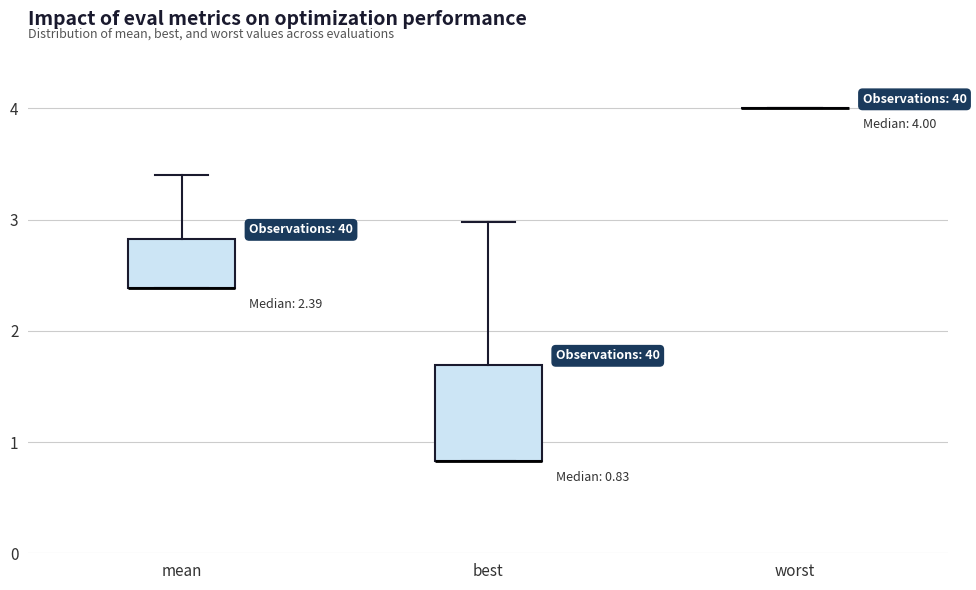

Comparing the boxes themselves (not the whiskers), which one is the tallest?

best